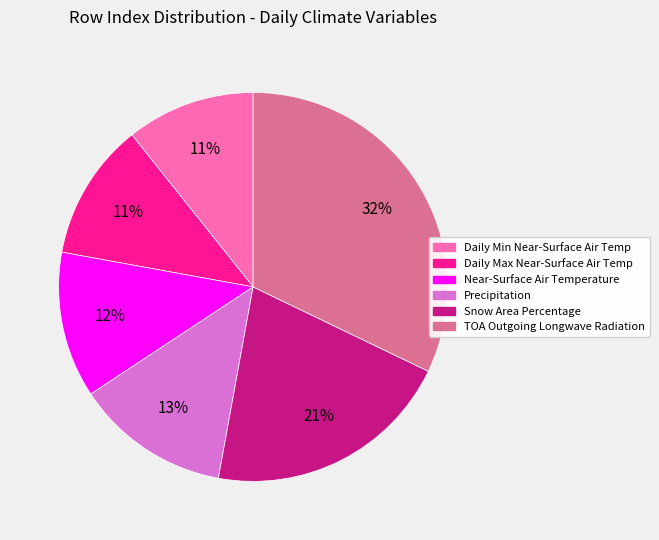

Is there any slice that represents more than half of the pie?

No